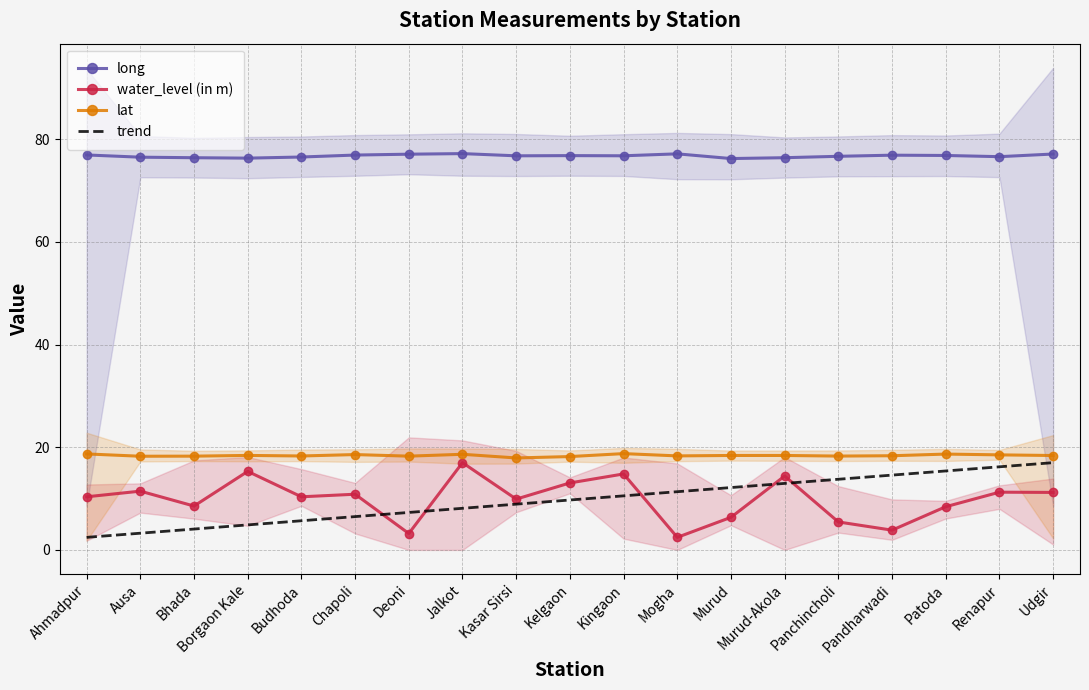

At which category is the sum across all series the highest?

Udgir